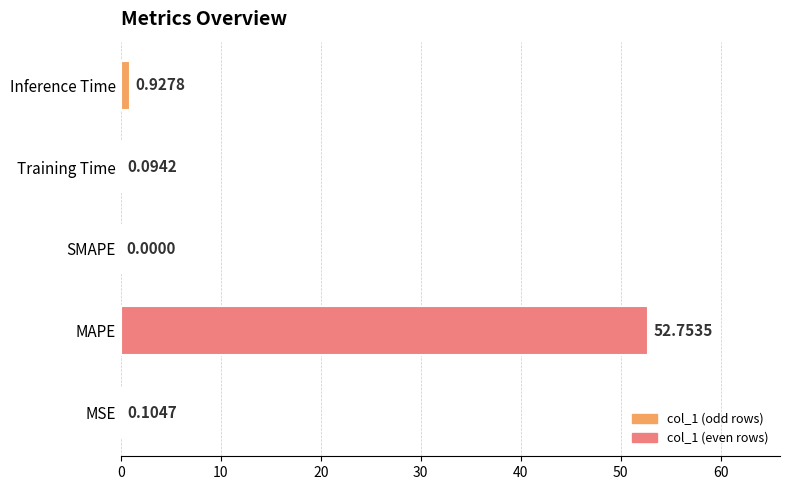

What is the sum of all values?

53.9